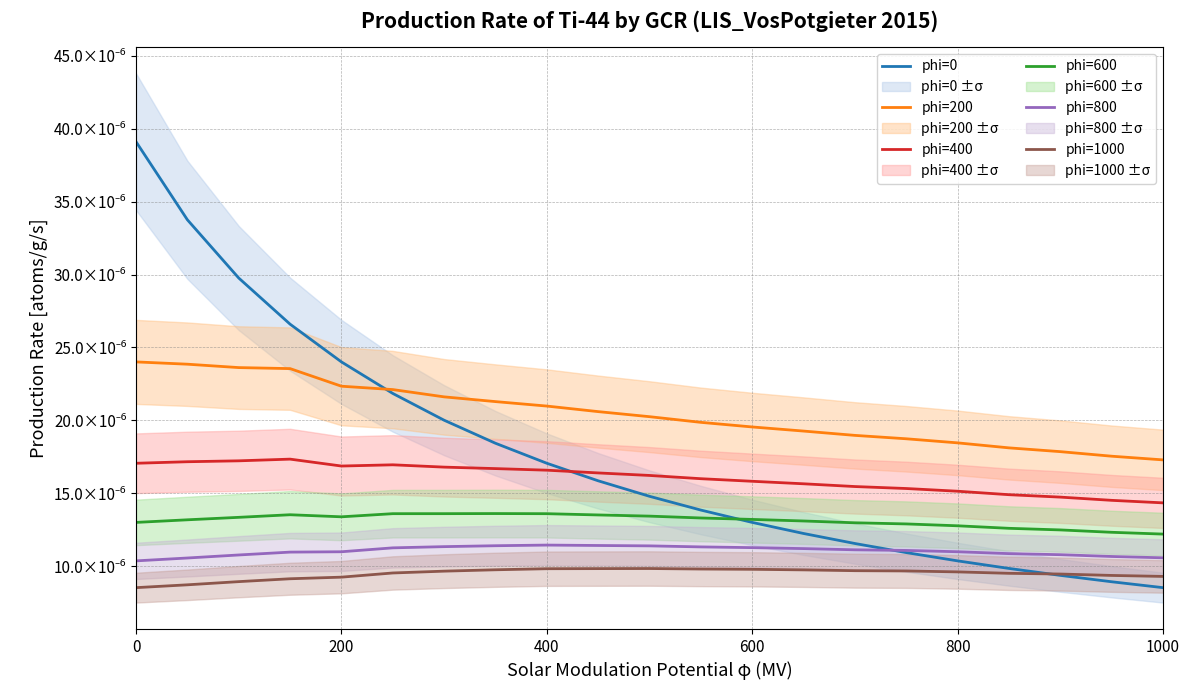

Does the chart have visible grid lines?

Yes